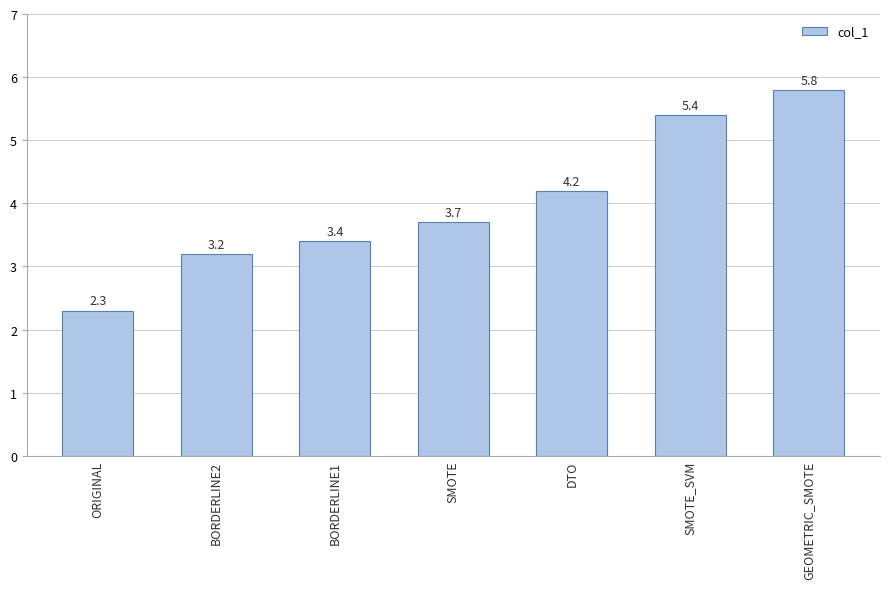

What is the value of the 3rd bar from the left?

3.4